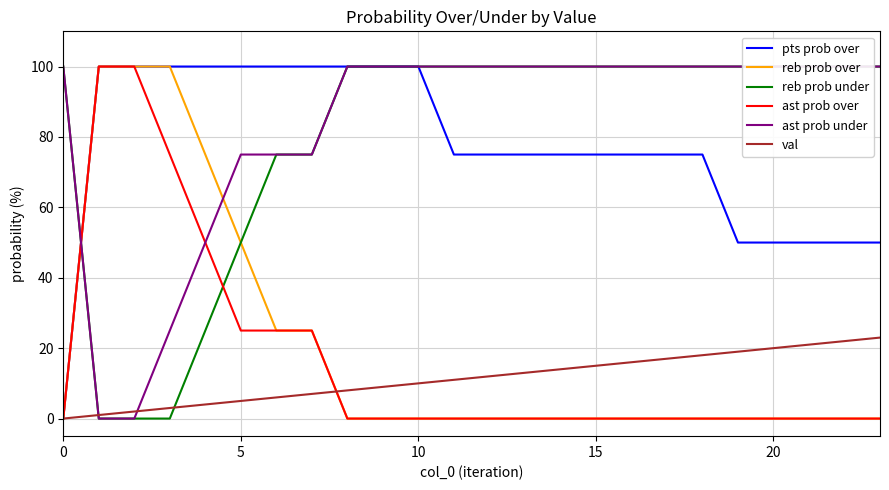

What is the label of the 21st point from the left?

20